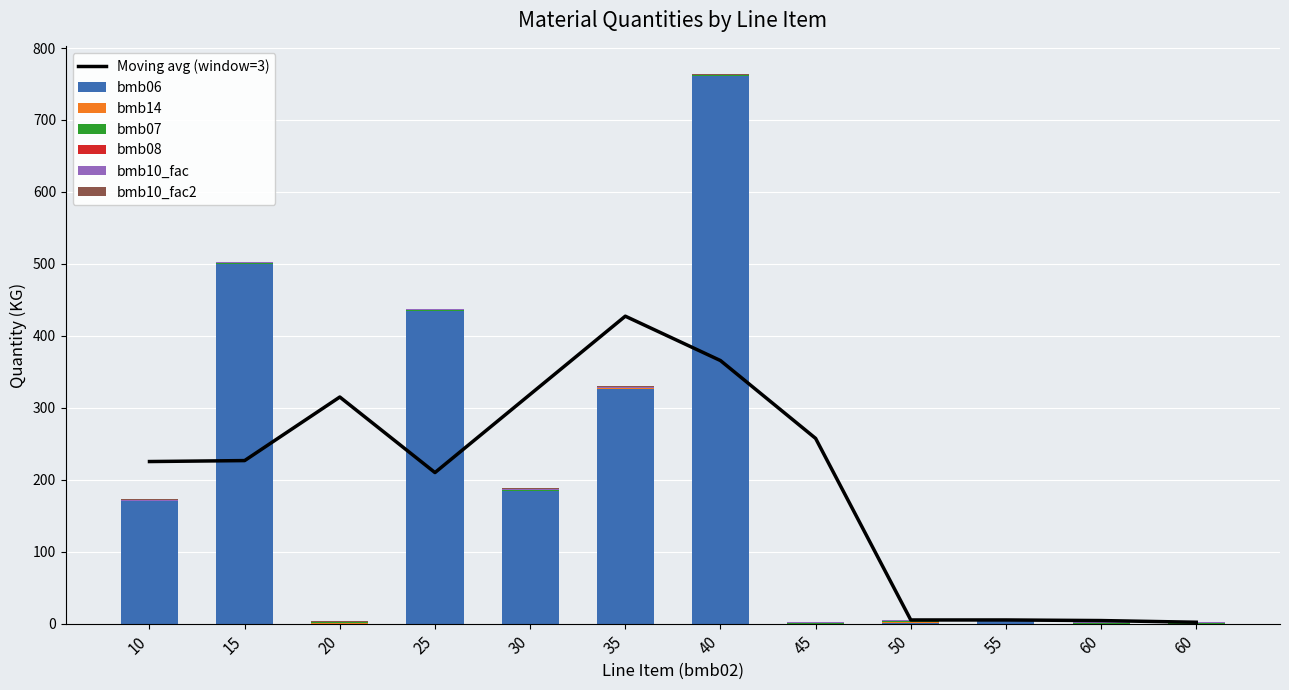

How many groups of bars are there?

12